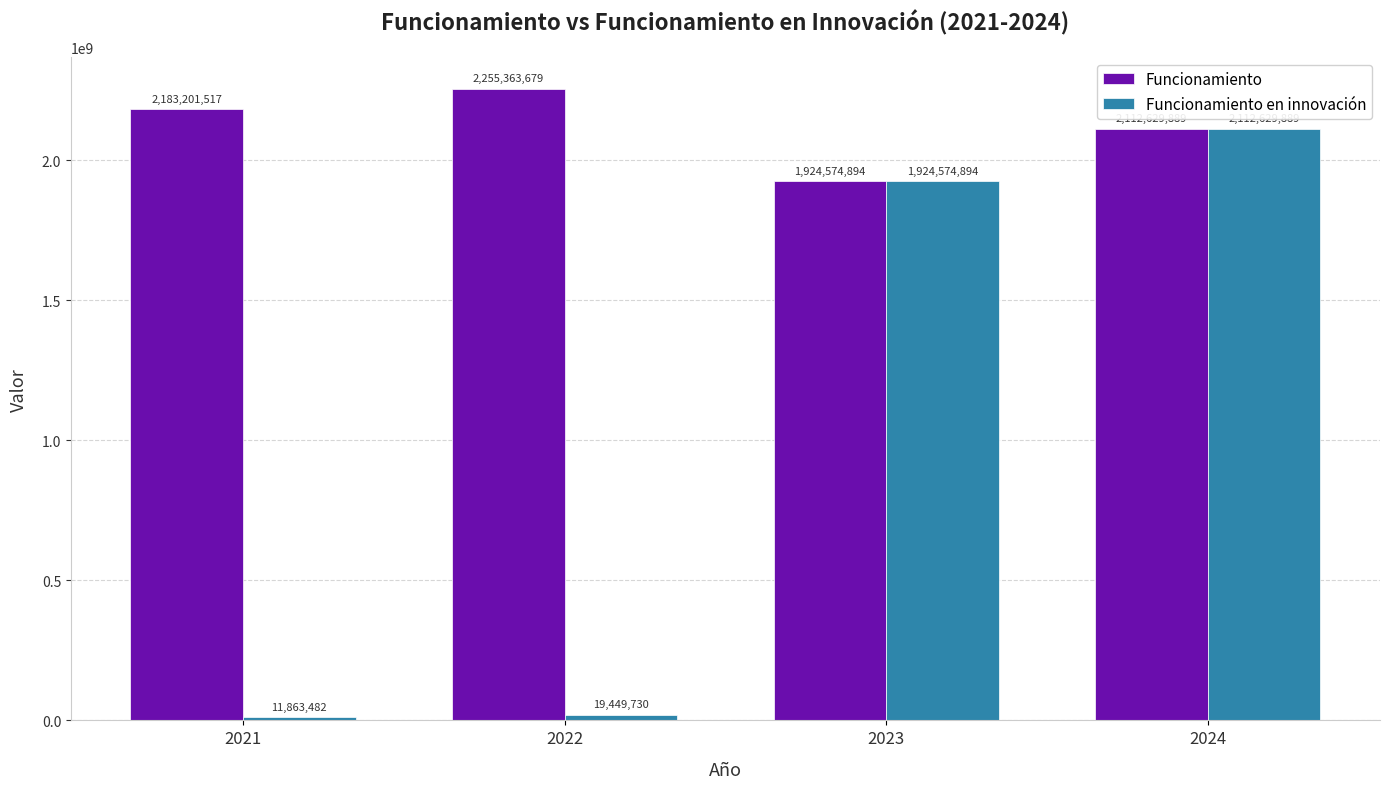

The value of Funcionamiento at 2024 is 1084404812. True or false?

False